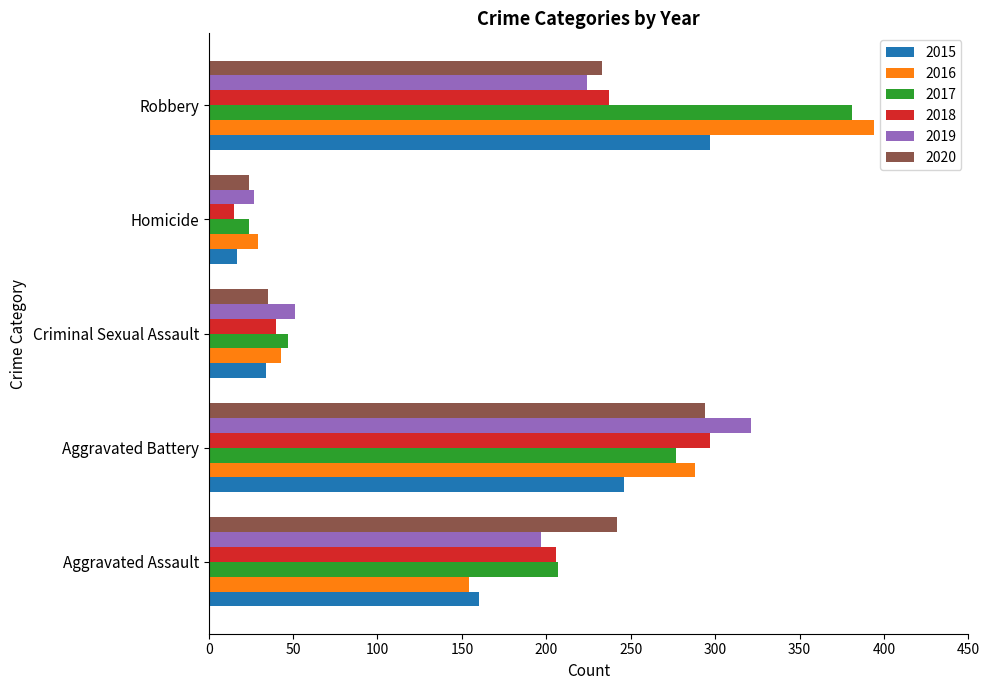

What is the approximate value of 2016 at Homicide?

29